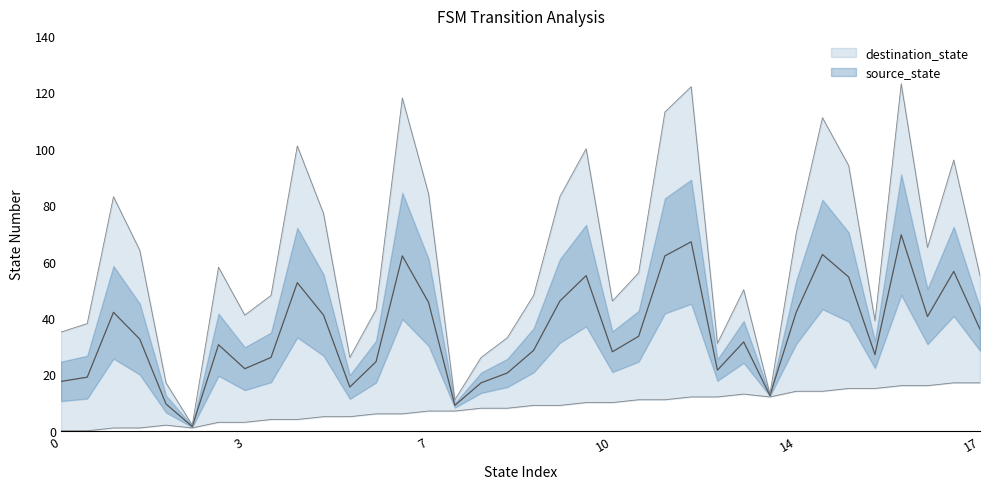

What is the difference between the maximum and second lowest values in the destination_state series?

112